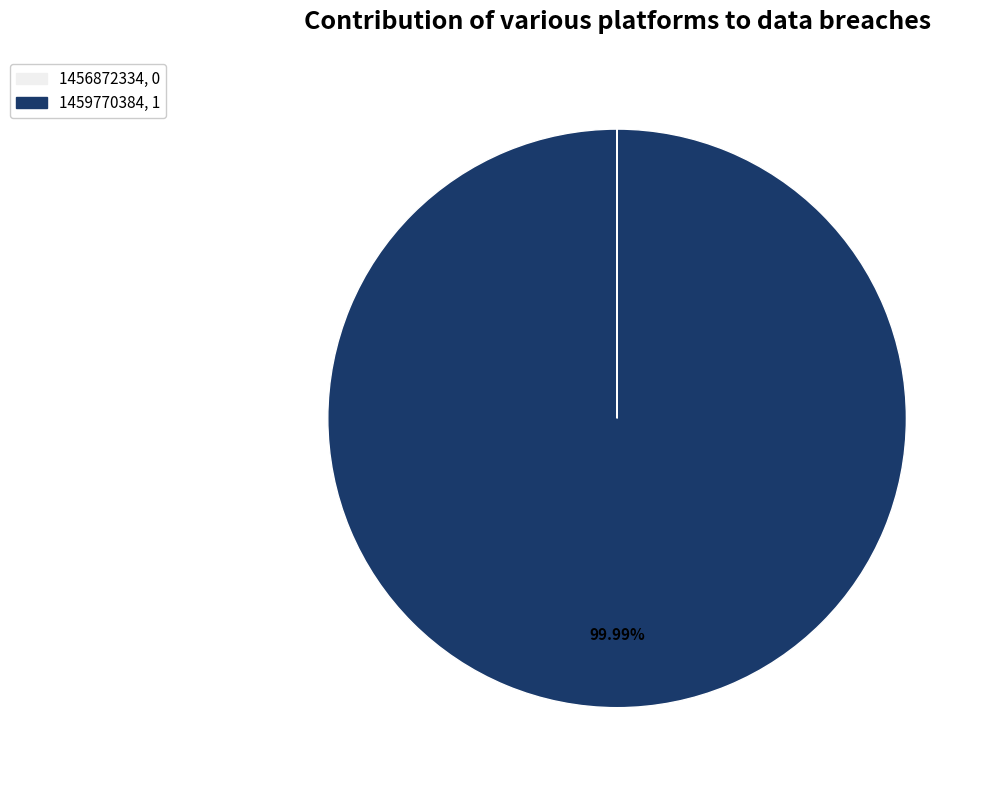

Which category accounts for the majority?

1459770384